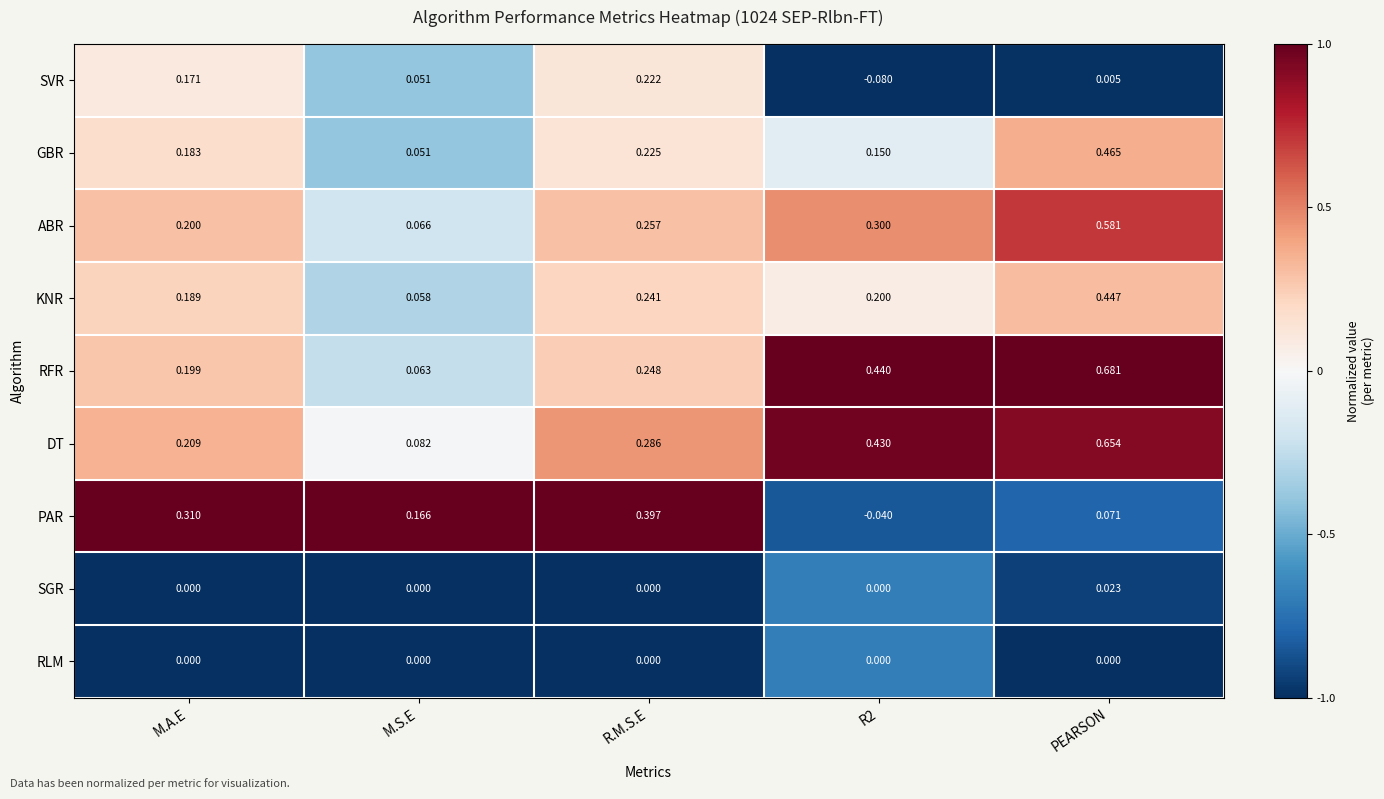

Which series has the largest total across all categories?

DT